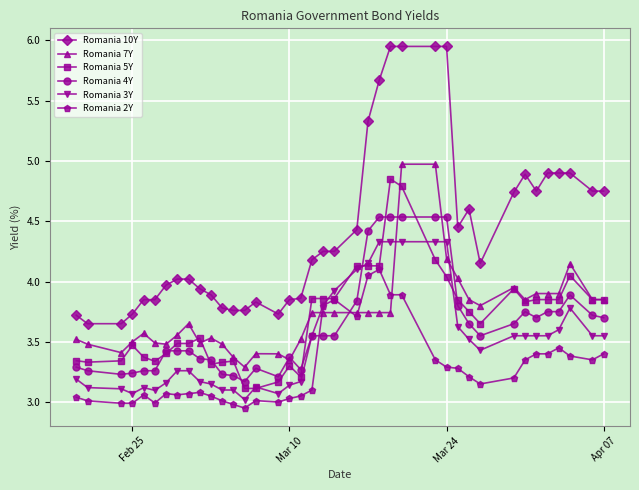

Which series has the largest range (max minus min)?

Romania 10Y